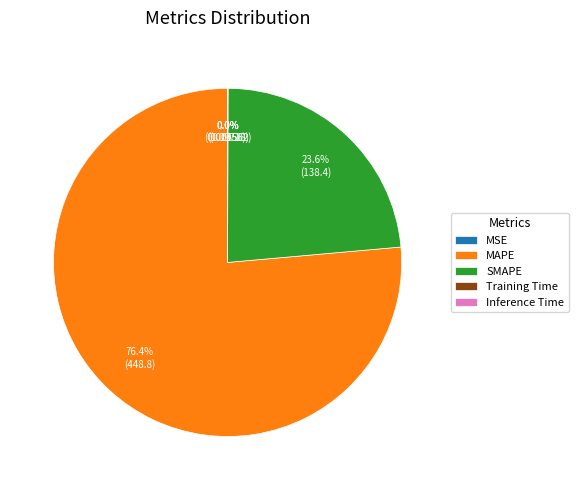

To the nearest percent, what is the average slice percentage?

20%